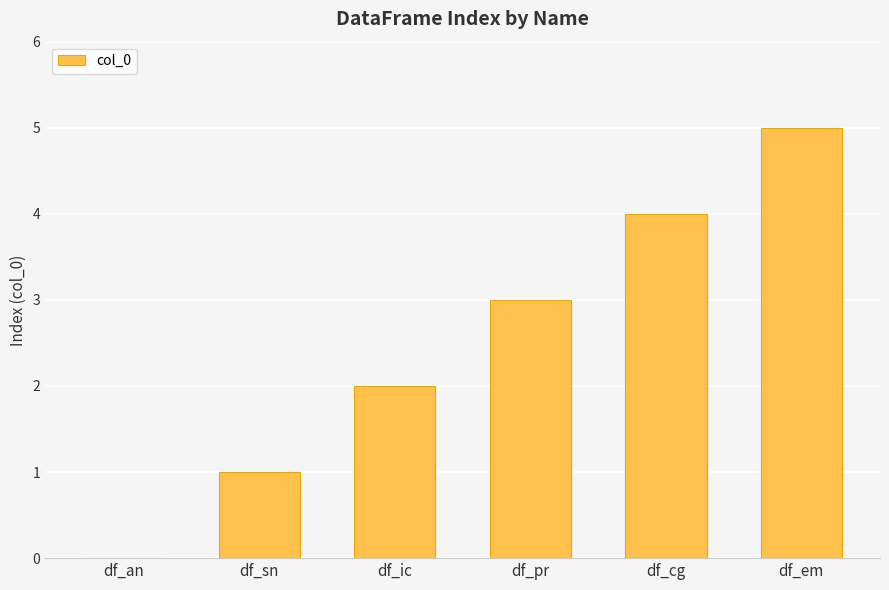

What is the maximum value shown in the chart?

5